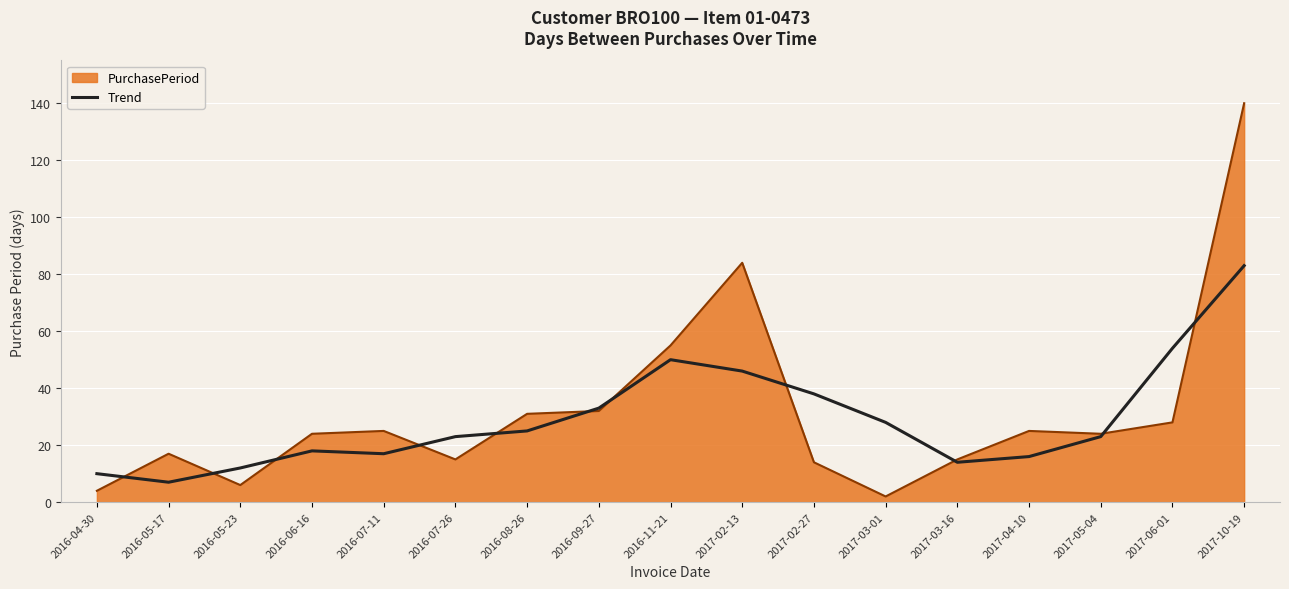

Does the chart have visible grid lines?

Yes